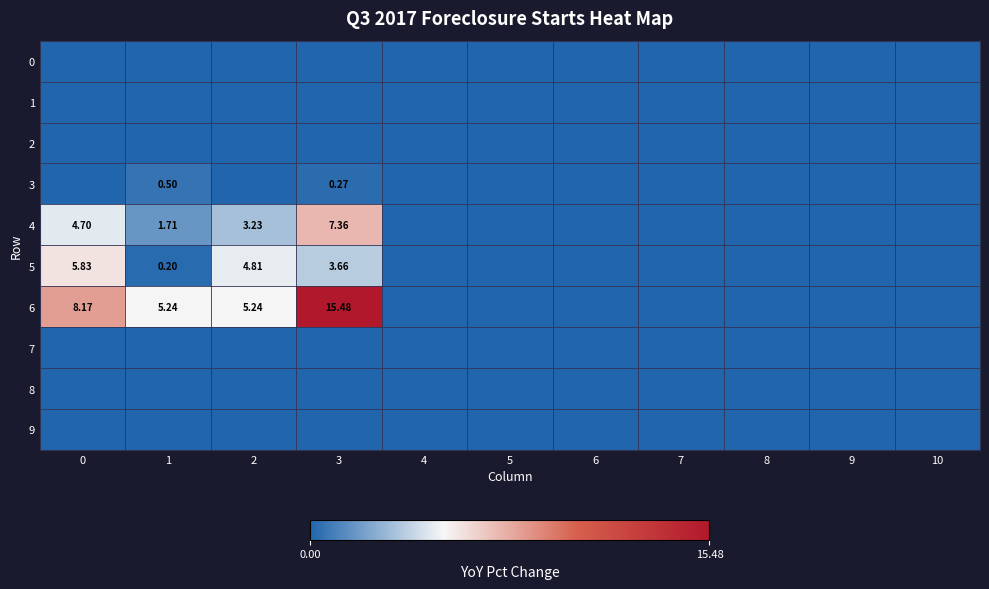

How many positive values does the 6 series have?

4